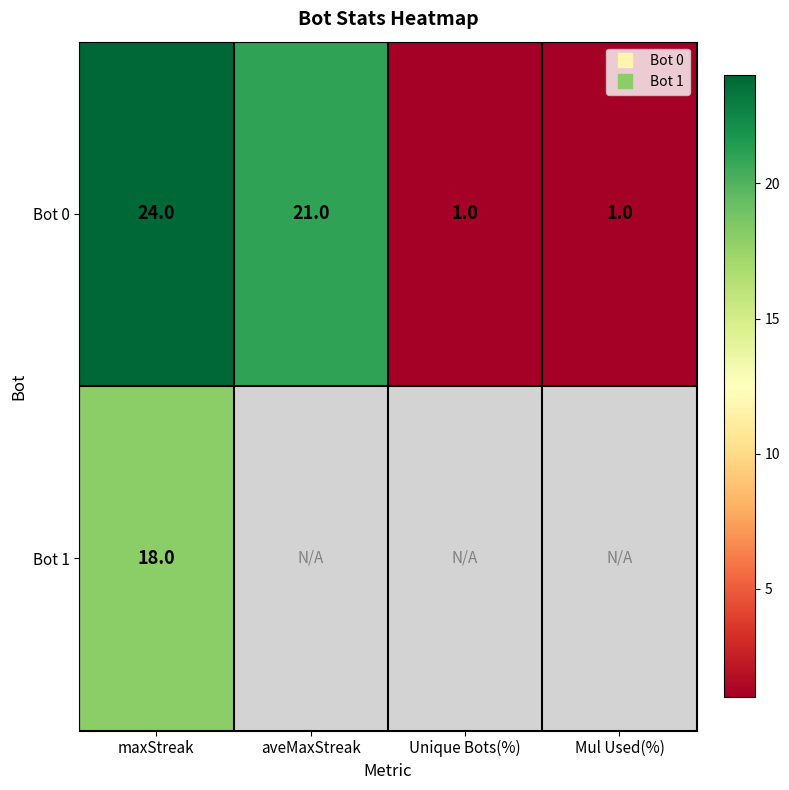

Where does the Bot 0 series first go above 21?

maxStreak